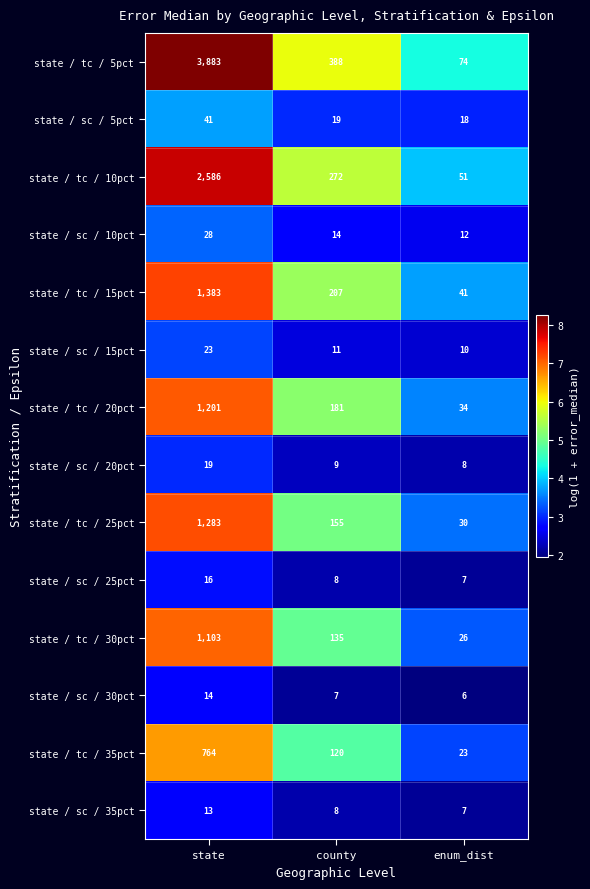

What is the maximum value shown in the chart?

3883